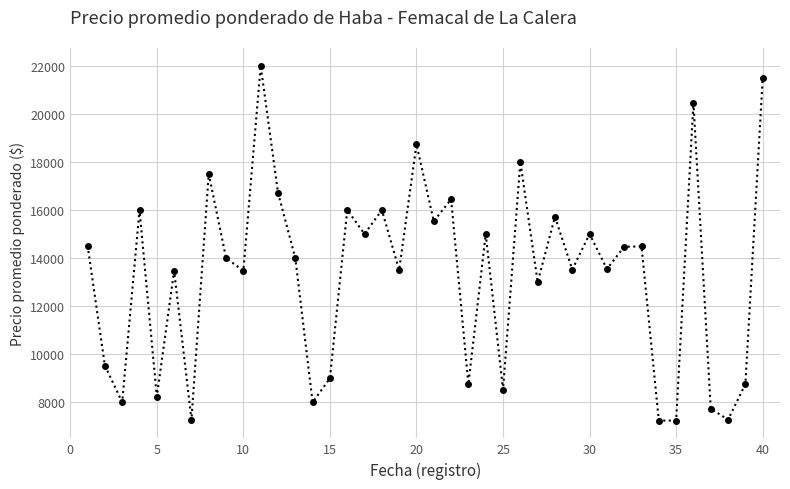

What is the average value?

13328